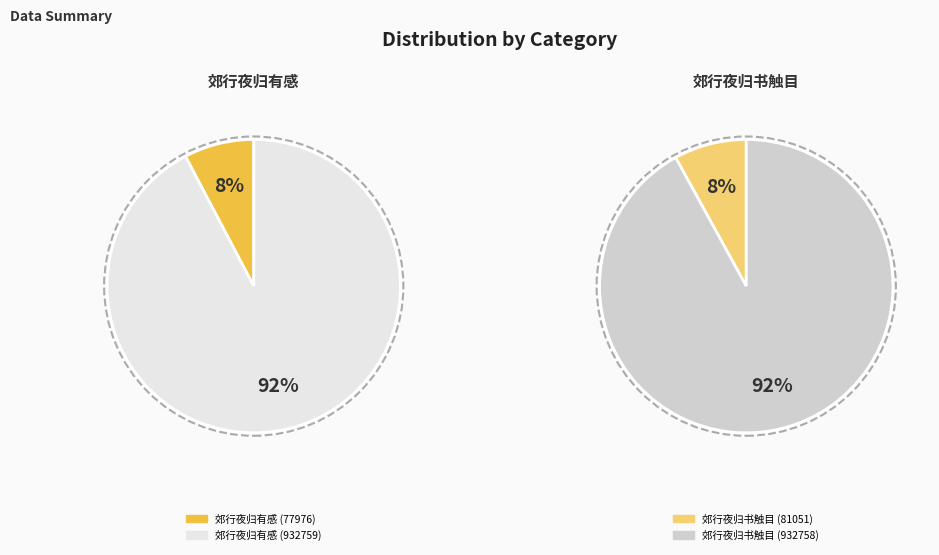

What is the largest slice in the pie chart?

郊行夜归有感 (932759)